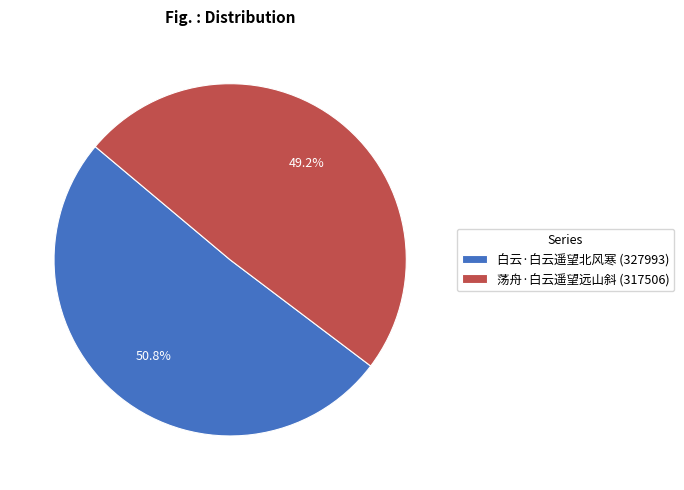

Which slice represents more than half of the pie?

白云·白云遥望北风寒